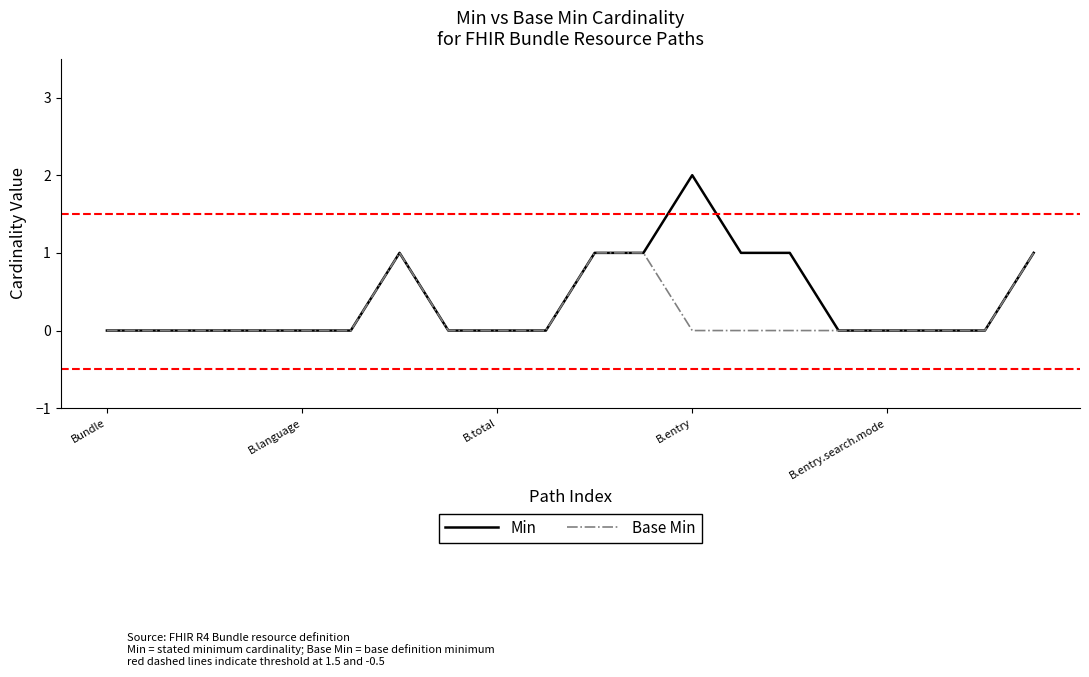

Which series has the widest spread of values?

Min